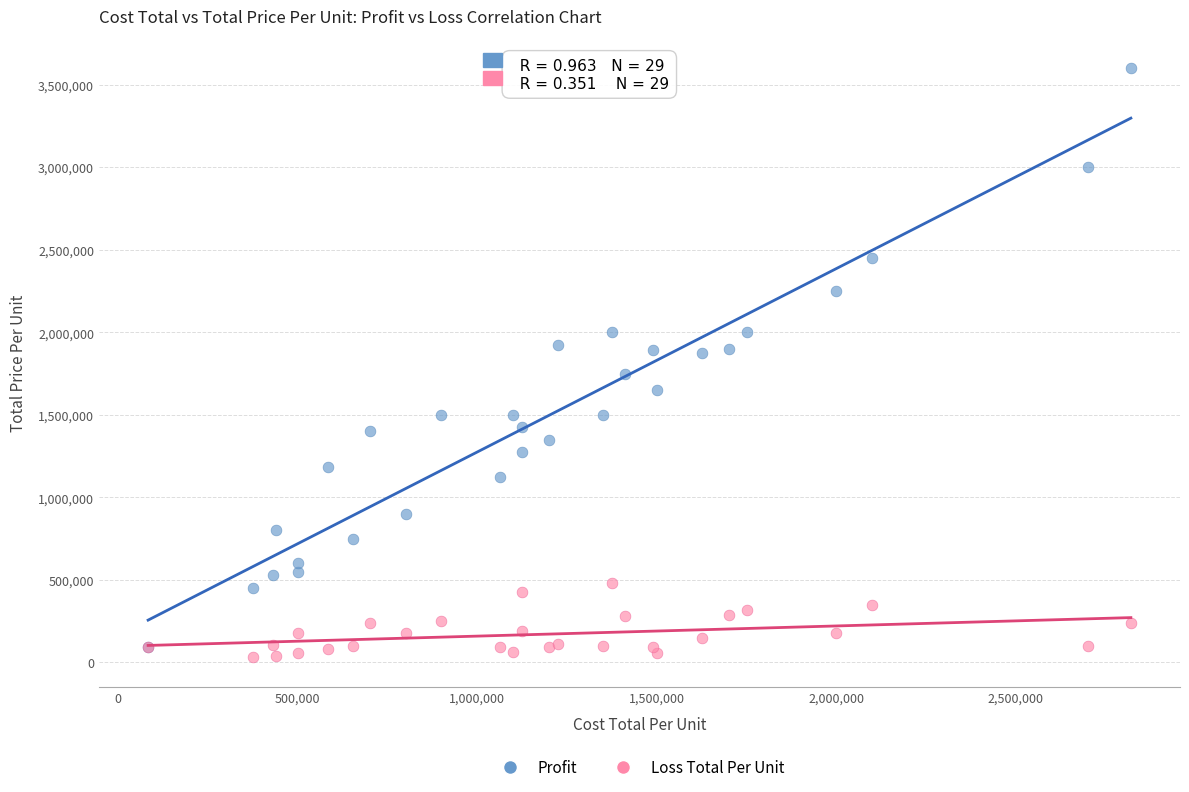

Which series has the largest Y range (max minus min)?

Profit